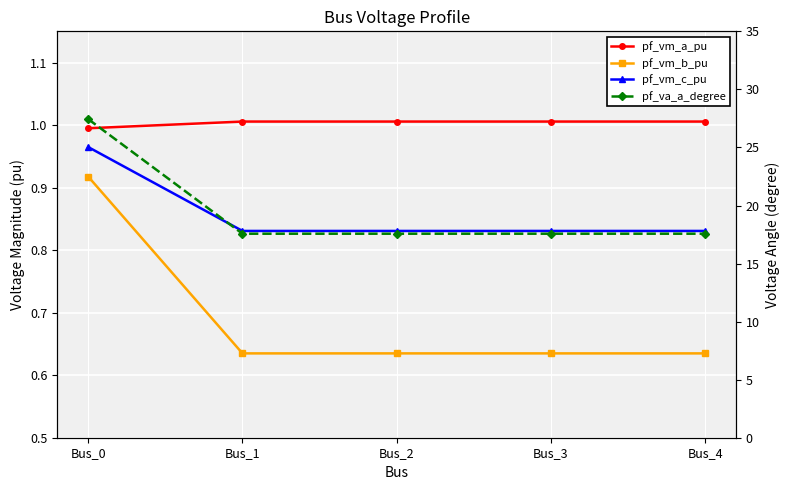

What is the maximum value for pf_va_a_degree?

27.4